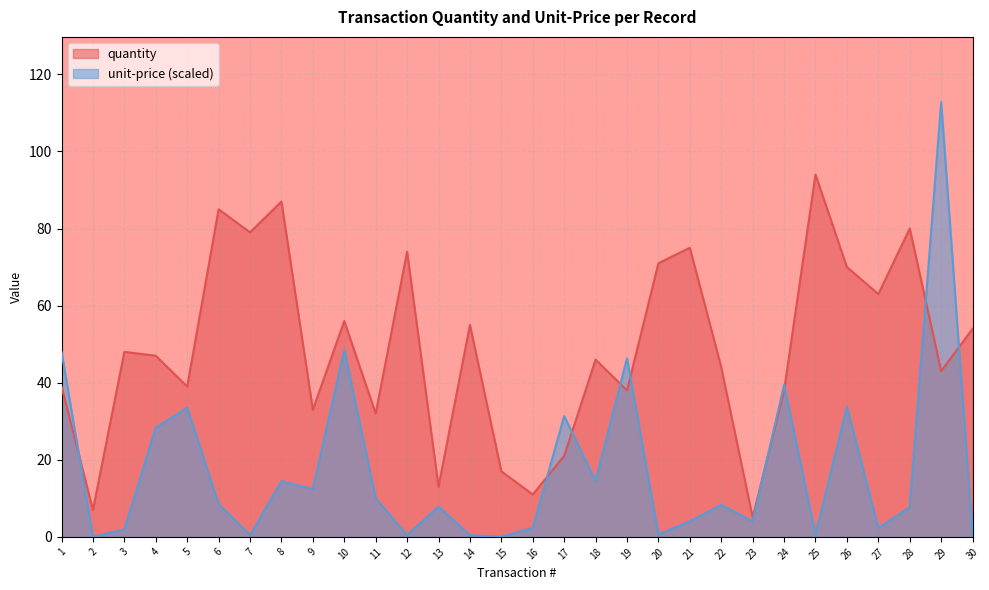

How many lines are shown in the chart?

2